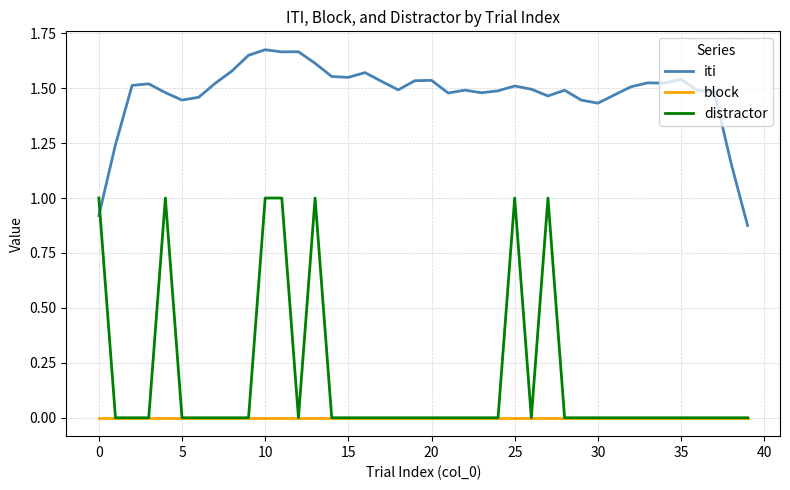

List the series in order of their peak value, highest first.

iti, distractor, block